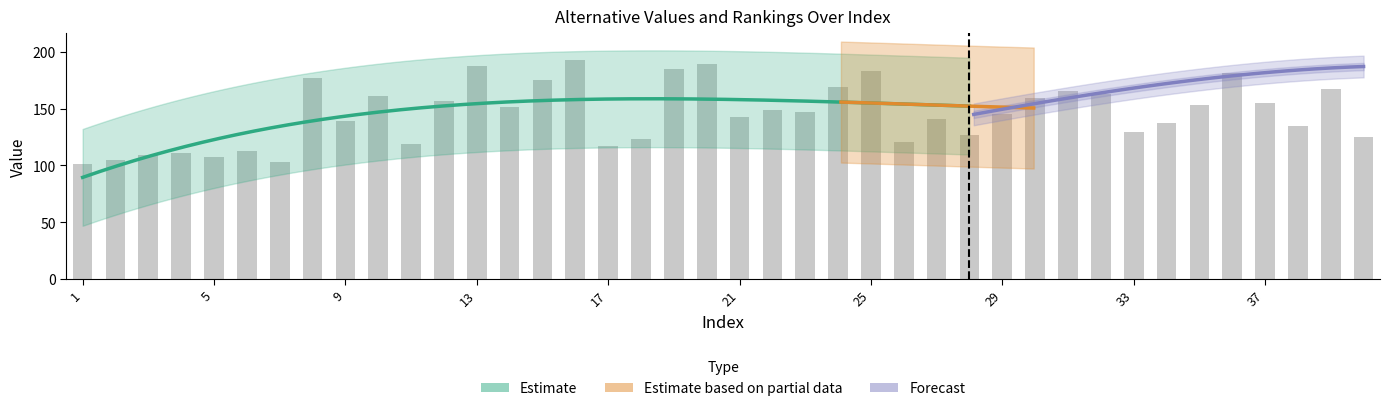

Are the bars horizontal?

No